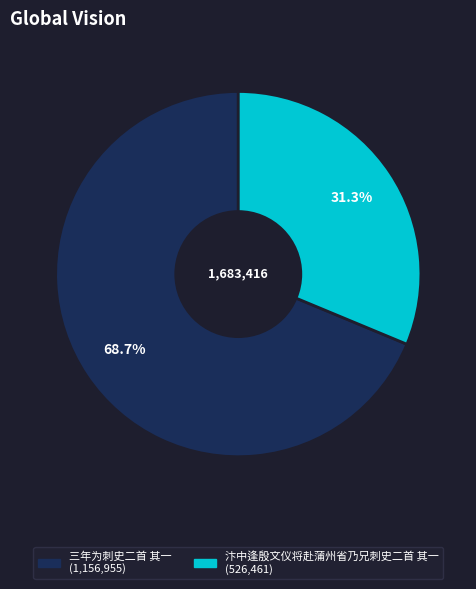

Combined, what portion of the pie is 汴中逢殷文仪将赴蒲州省乃兄刺史二首 其一 and 三年为刺史二首 其一?

100.0%